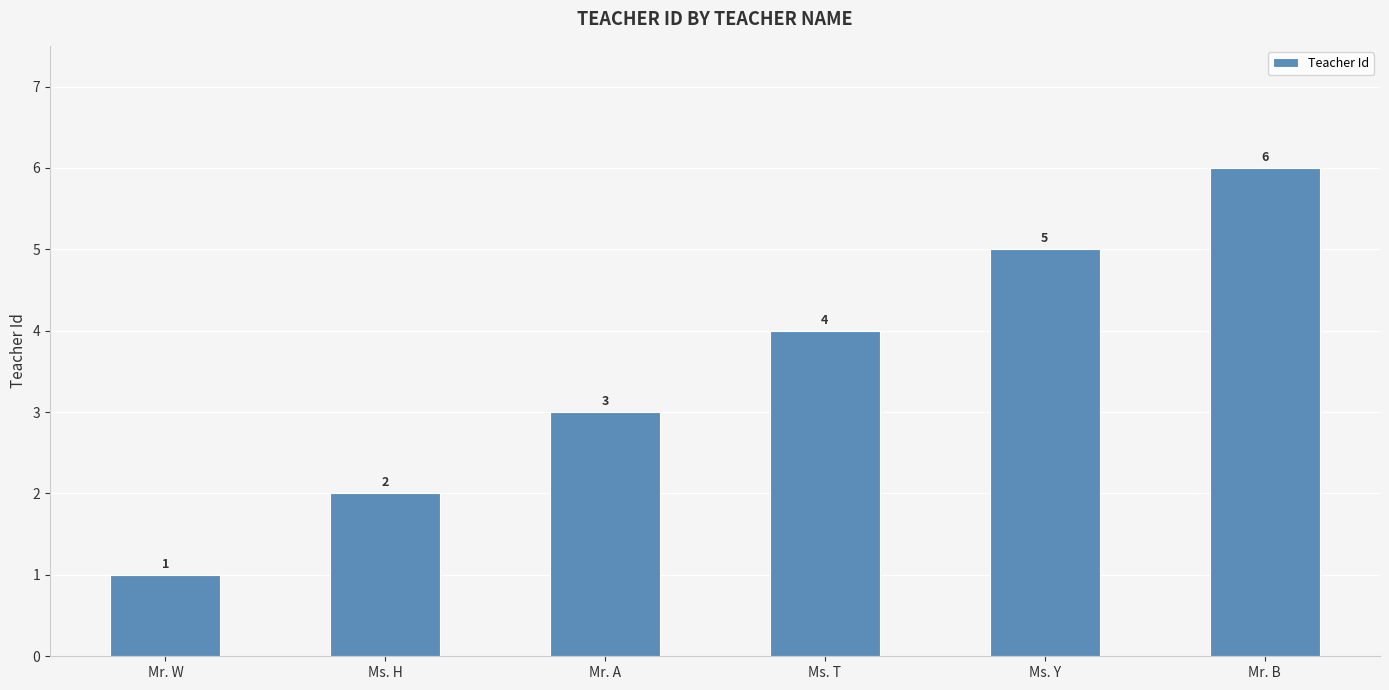

How many values are between 2 and 5?

4